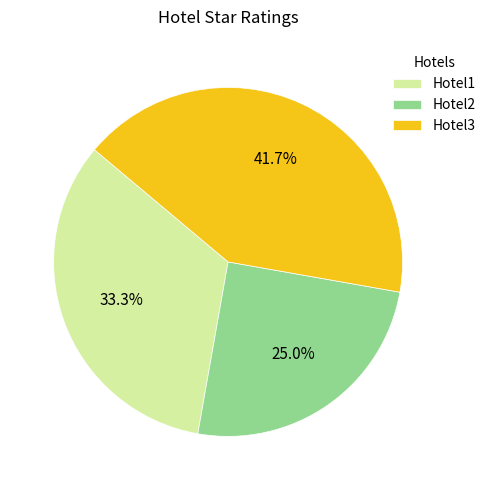

Does Hotel3 account for over 50% of the chart?

No